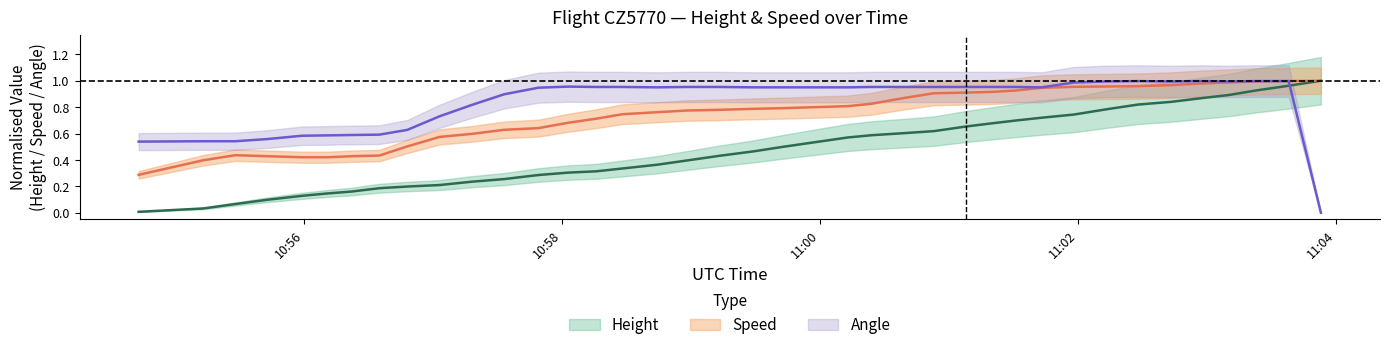

True or false: Angle_center has more than 1 points higher than both neighbors.

True